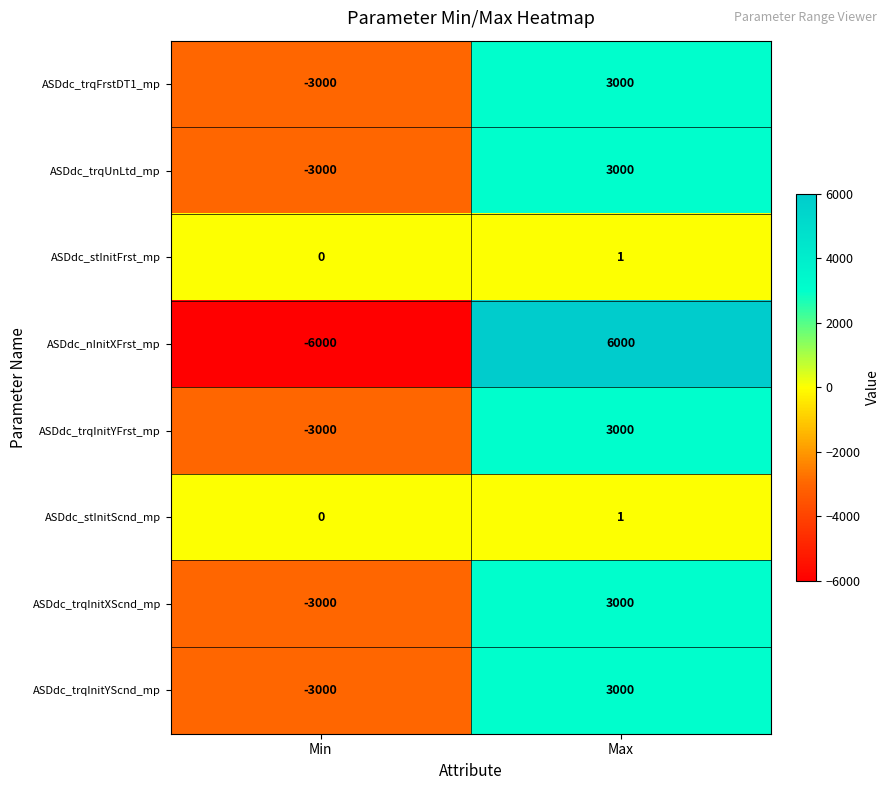

Read the ASDdc_trqInitXScnd_mp value at Max.

3000